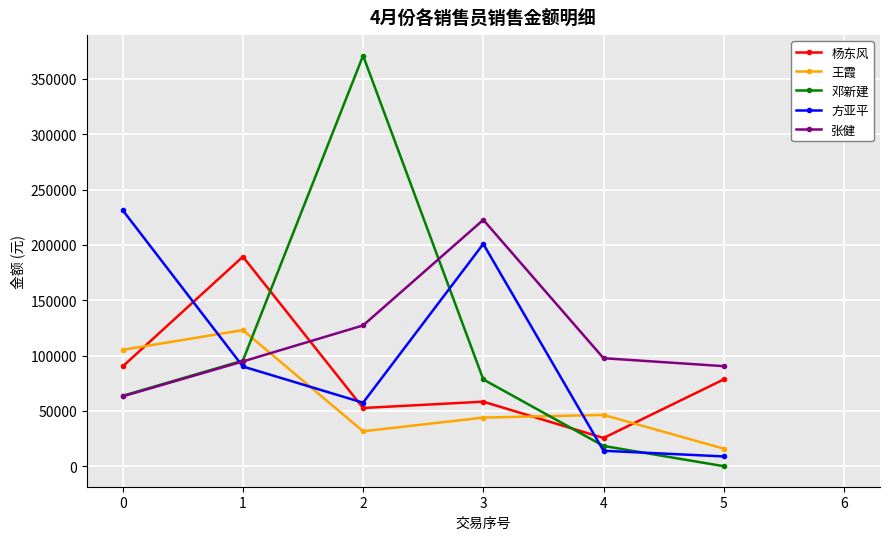

True or false: 王霞 and 张健 intersect in this chart.

True